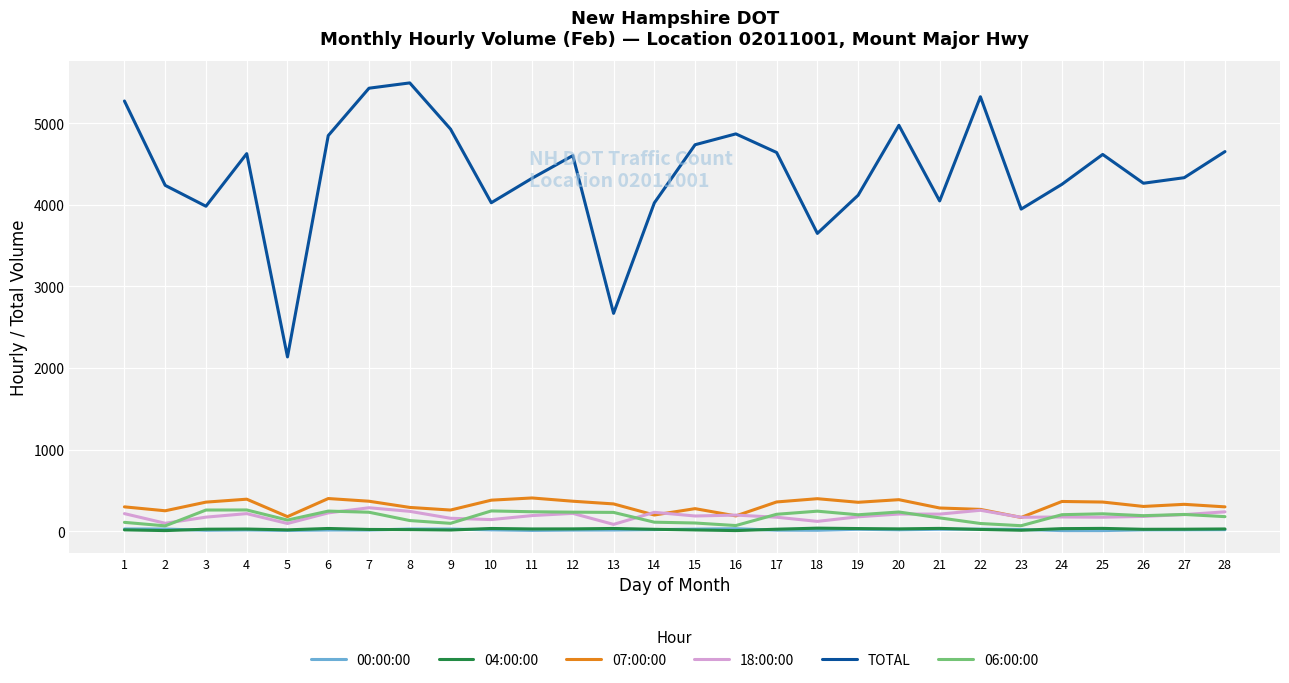

What is the highest value of the 04:00:00 series?

36